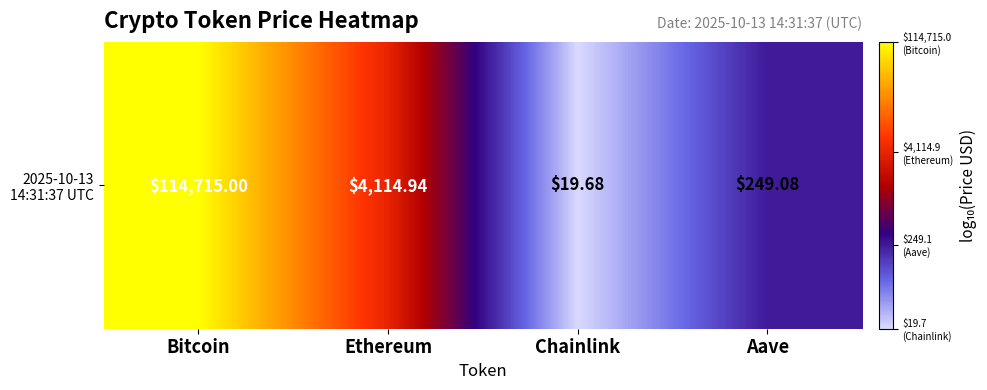

True or false: the data shows 5.1 at Bitcoin.

True